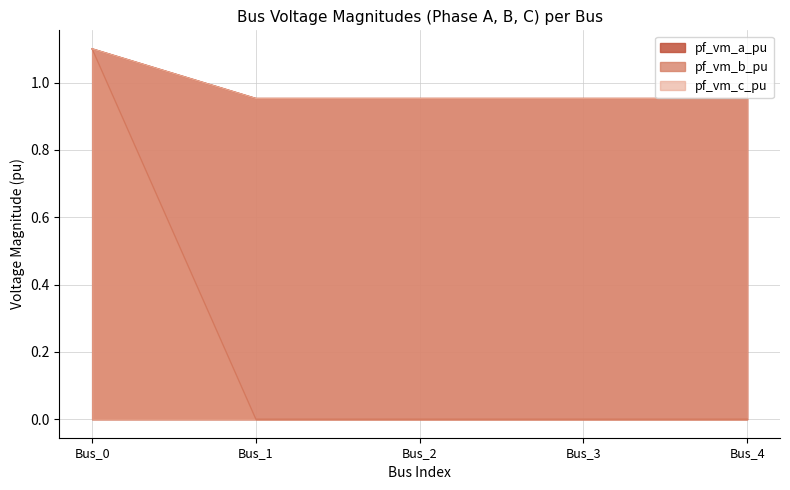

Between Bus_1 and Bus_4, which series saw the biggest shift?

pf_vm_b_pu